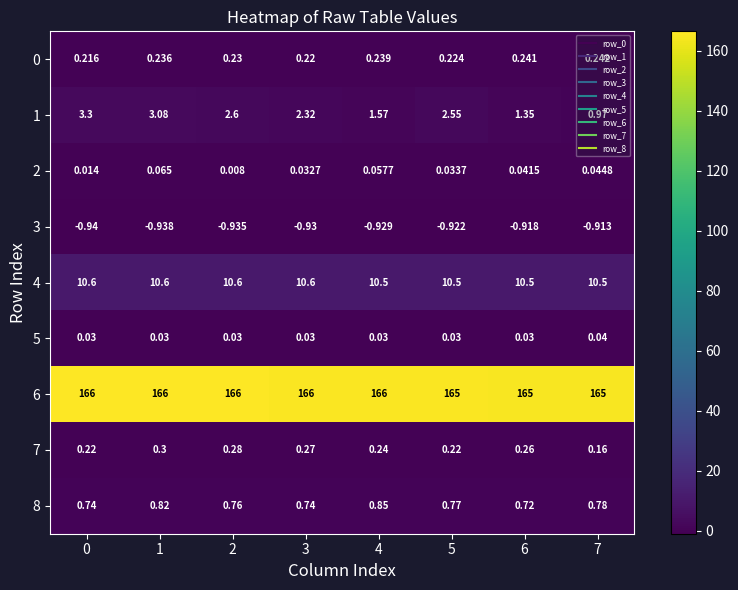

Is the value of 1 at 4 greater than the value of 6 at 2?

No